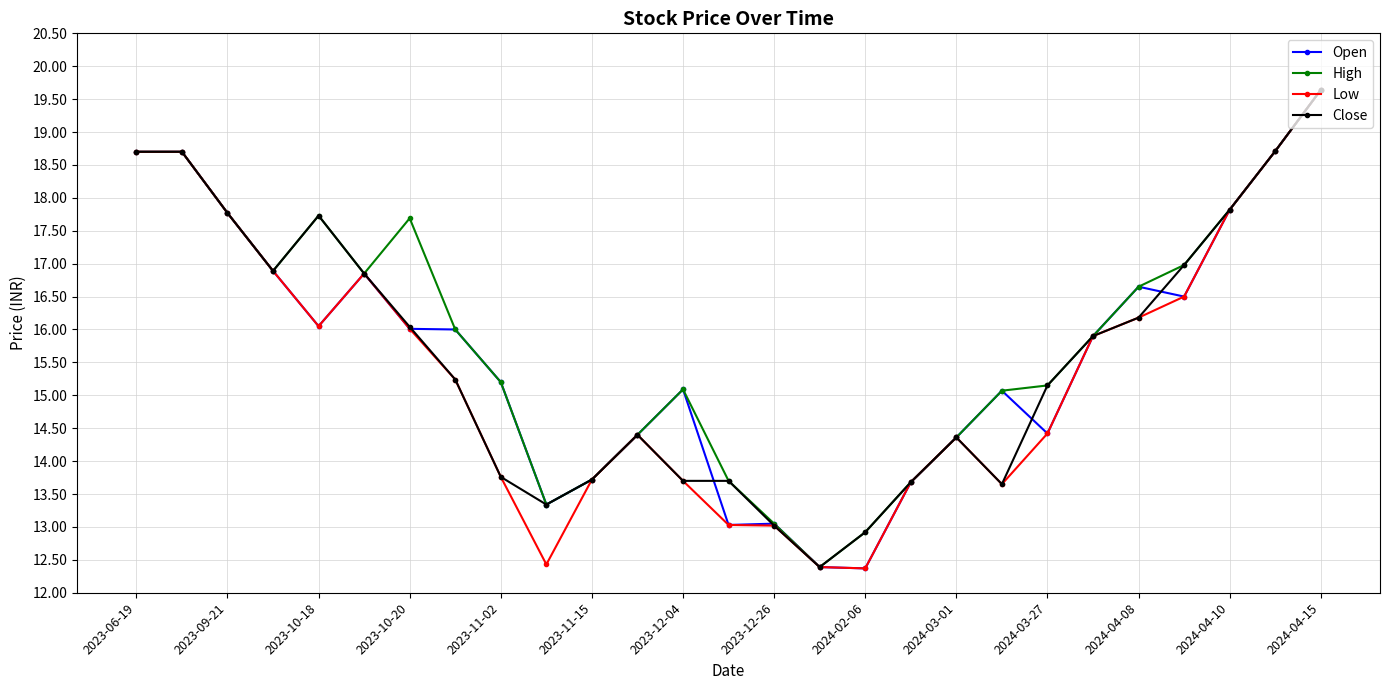

What is the maximum value for Low?

19.6